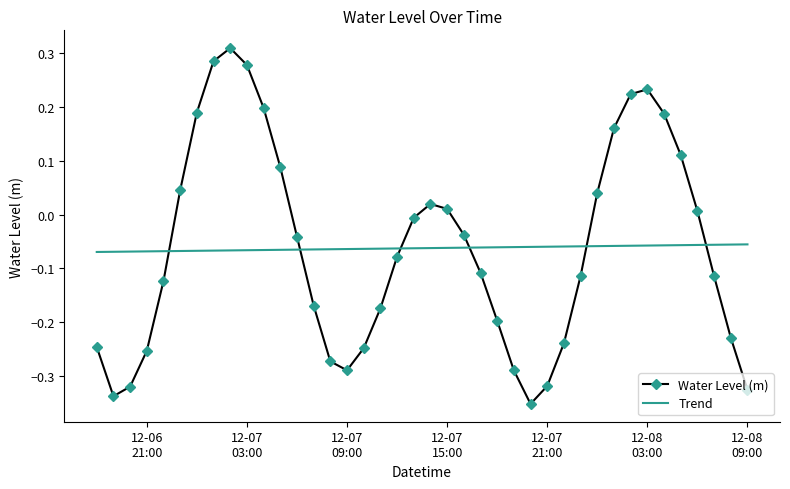

True or false: Water Level (m) has more than 1 points higher than both neighbors.

True